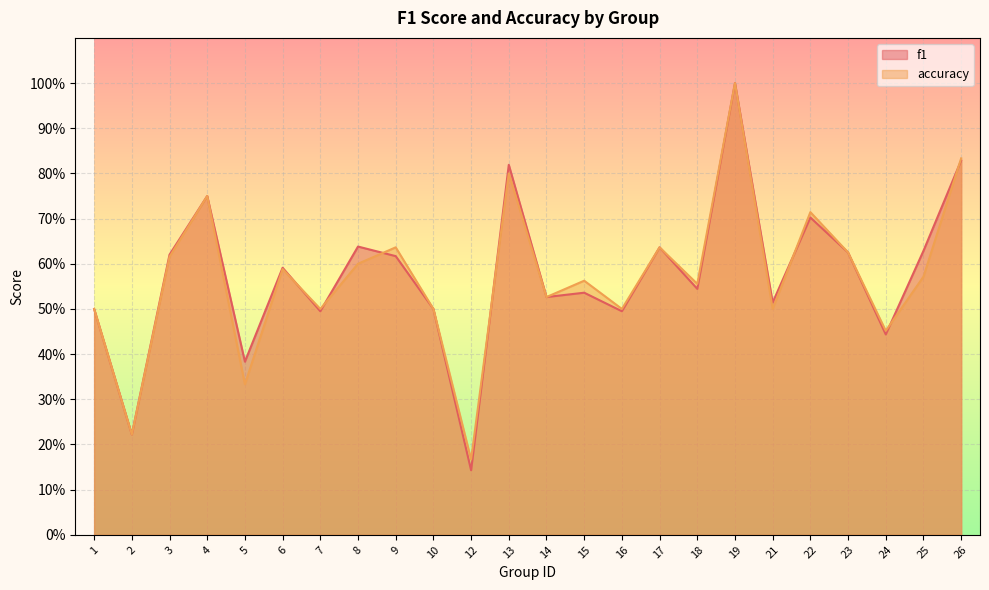

True or false: accuracy has a value of 0.4 at 17.

False